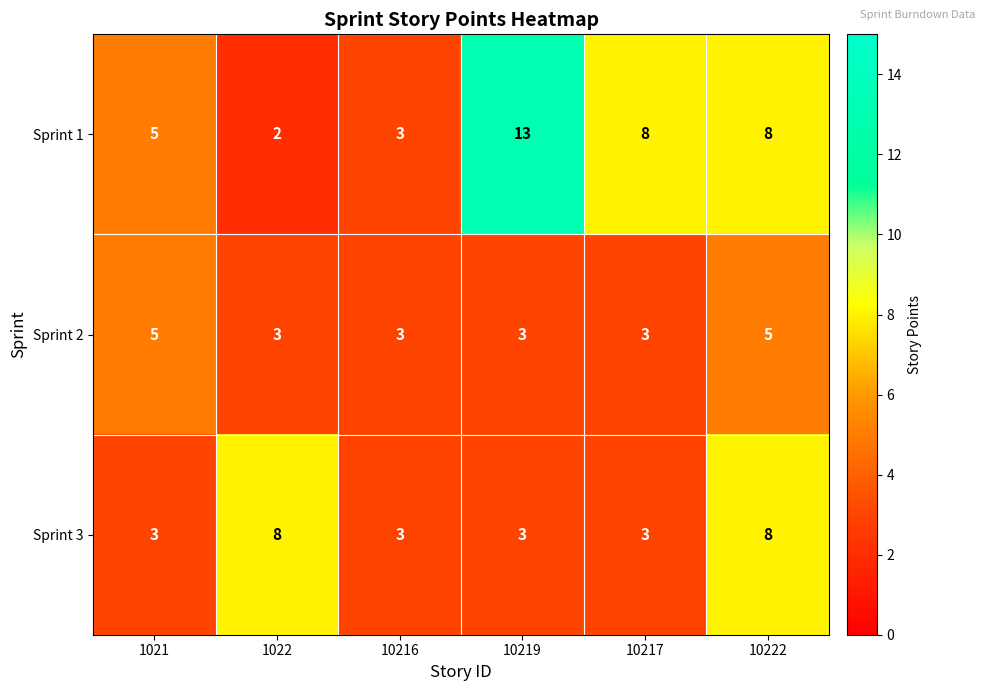

Is it true that Sprint 3 equals 3 at 1021?

True